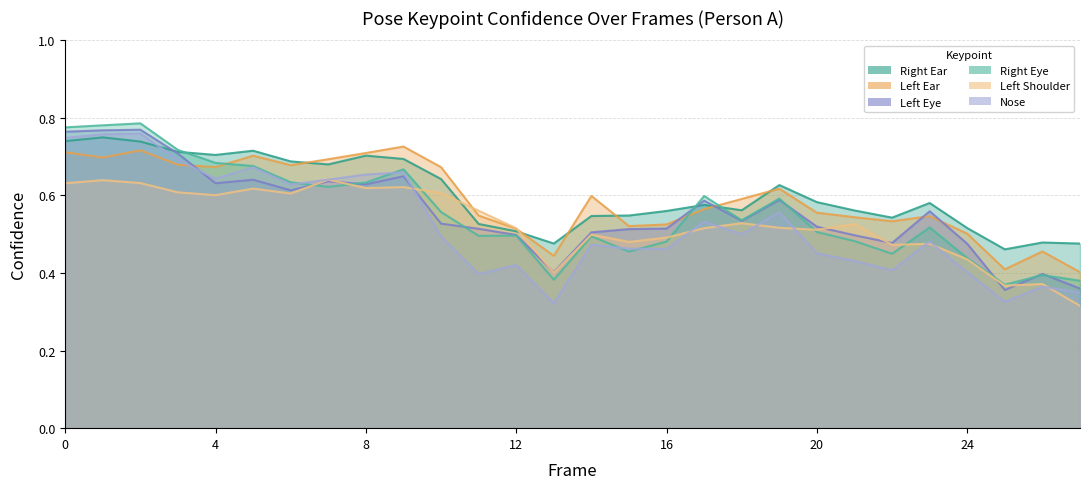

What is the maximum value for a_left_shoulder_confidence?

0.6